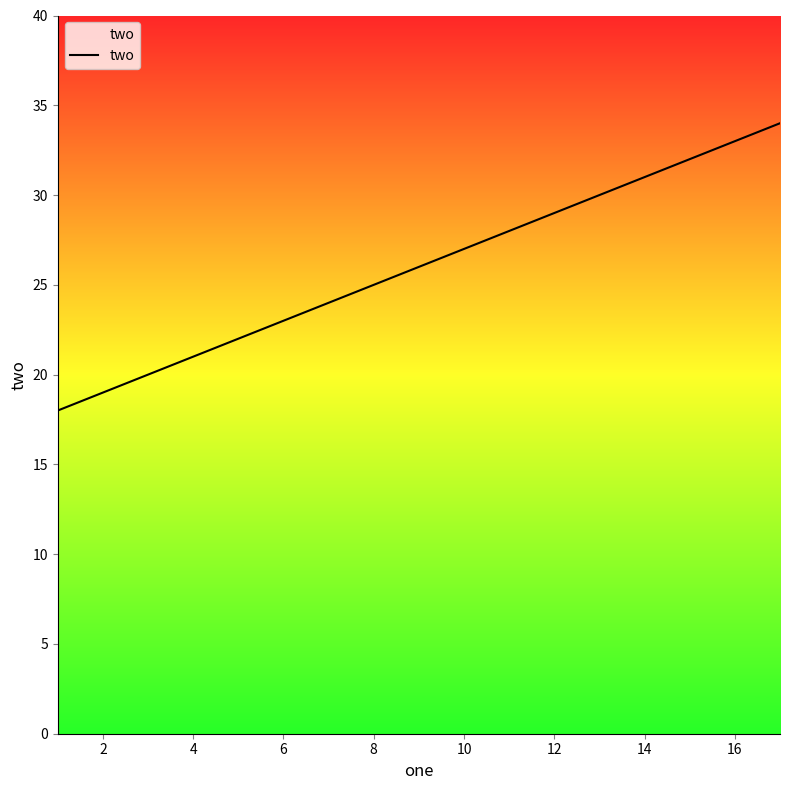

What is the maximum value shown in the chart?

34